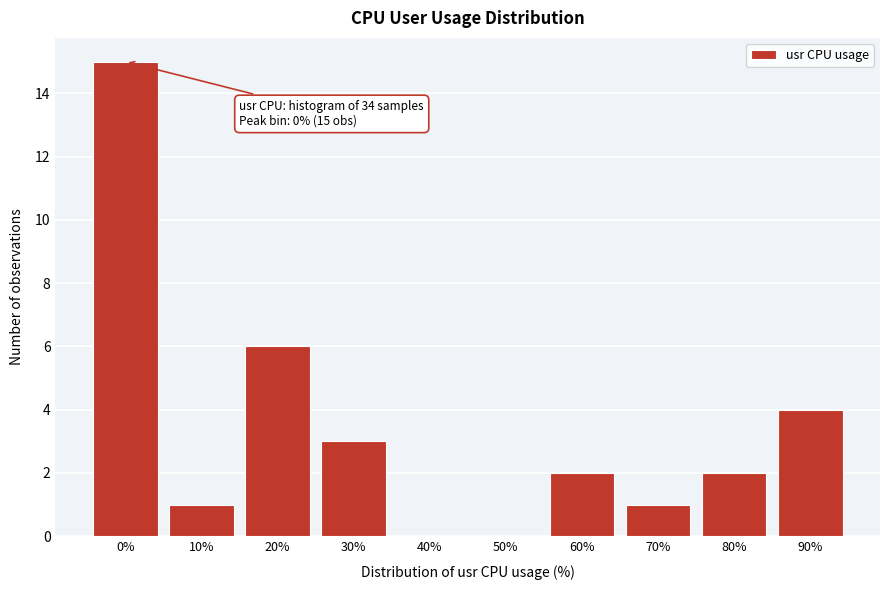

Reading left to right, what are all the values shown in this chart?

0%=15	10%=1	20%=6	30%=3	40%=0	50%=0	60%=2	70%=1	80%=2	90%=4